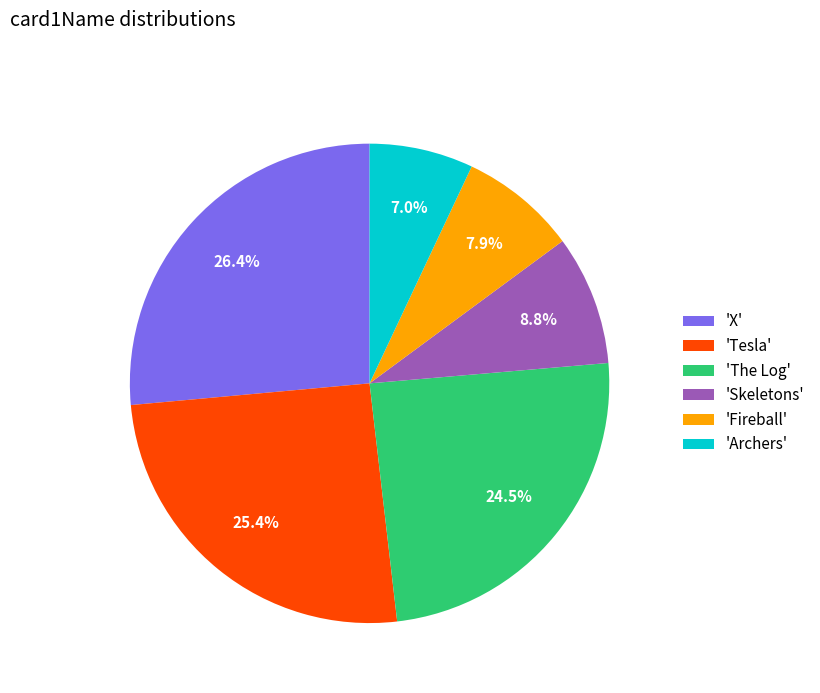

Rank the categories by value from lowest to highest.

'Archers', 'Fireball', 'Skeletons', 'The Log', 'Tesla', 'X'